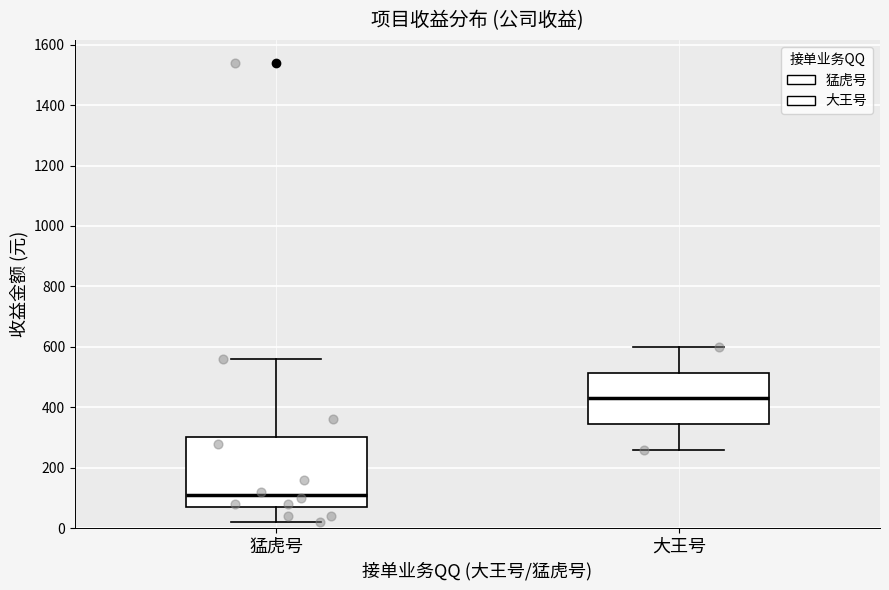

Reading left to right, read every box against the y-axis: the position of its median line, the range the box covers, and the ends of its whiskers. The values are not printed on the chart, so give them approximately, as read against the axis.

猛虎号: median 120, box 80 to 300, whiskers 20 to 560
大王号: median 440, box 340 to 520, whiskers 260 to 600